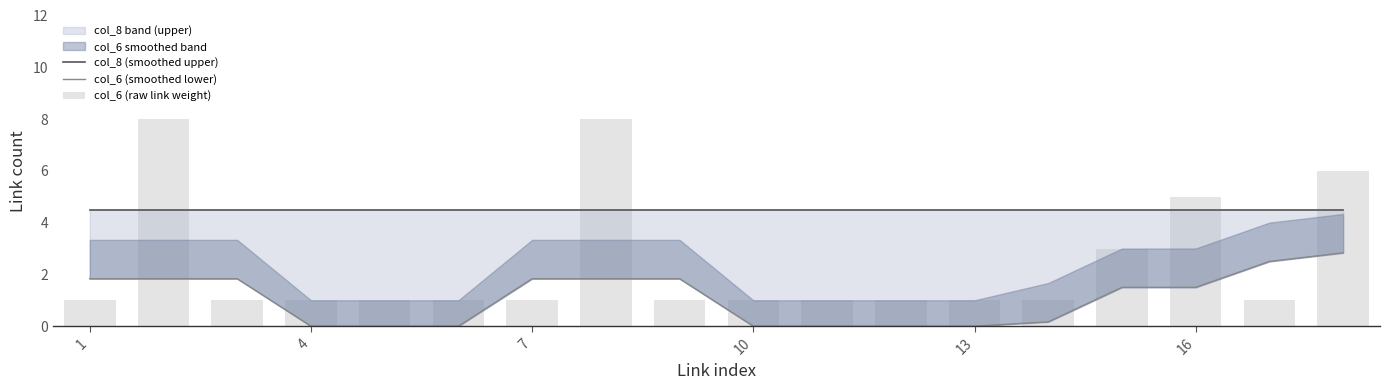

The value of col_6 (smoothed lower) at 7 is 0.5. True or false?

False